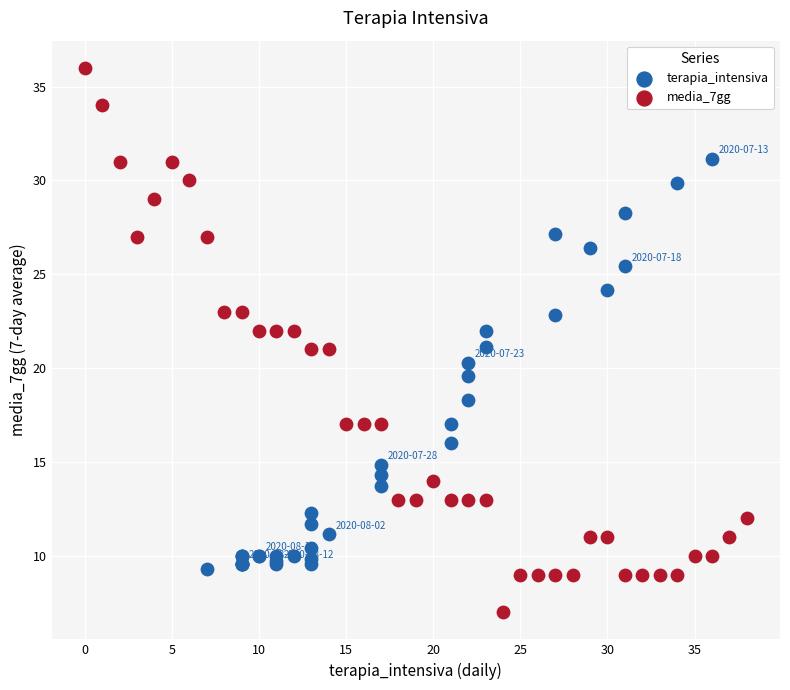

What are all the series names shown in the legend?

terapia_intensiva, media_7gg